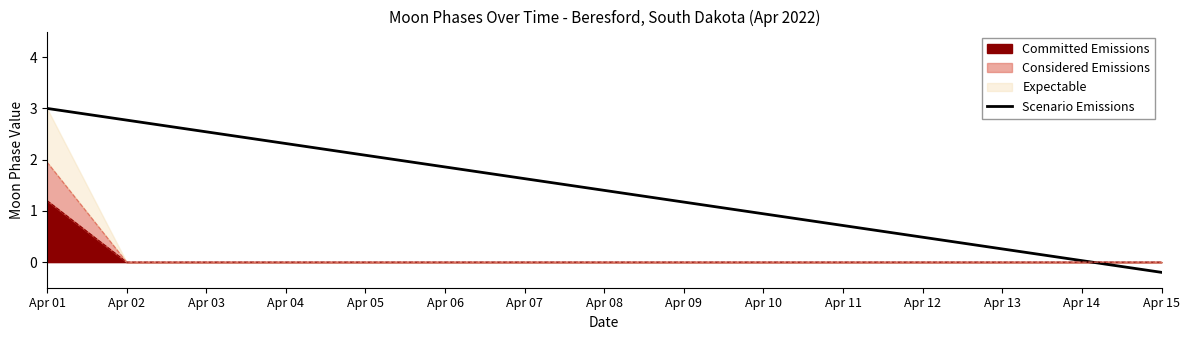

What is the difference between the maximum and minimum values?

3.2